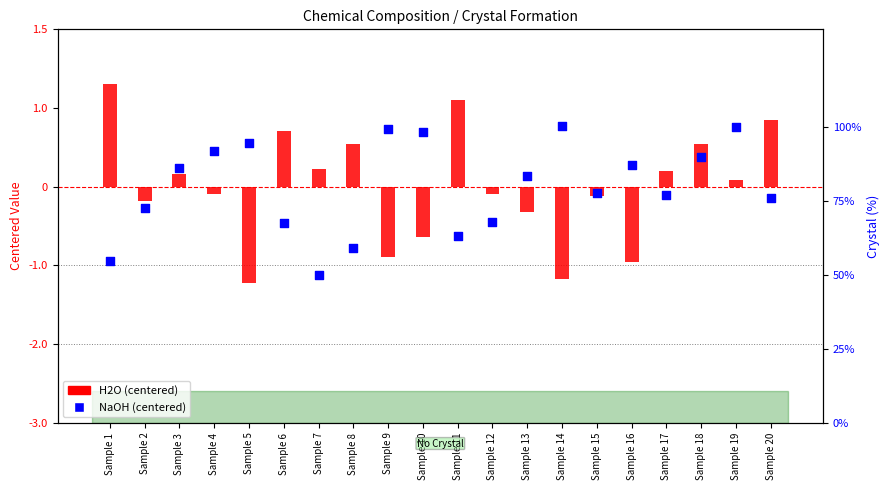

At which category is the sum across all series the highest?

Sample 18